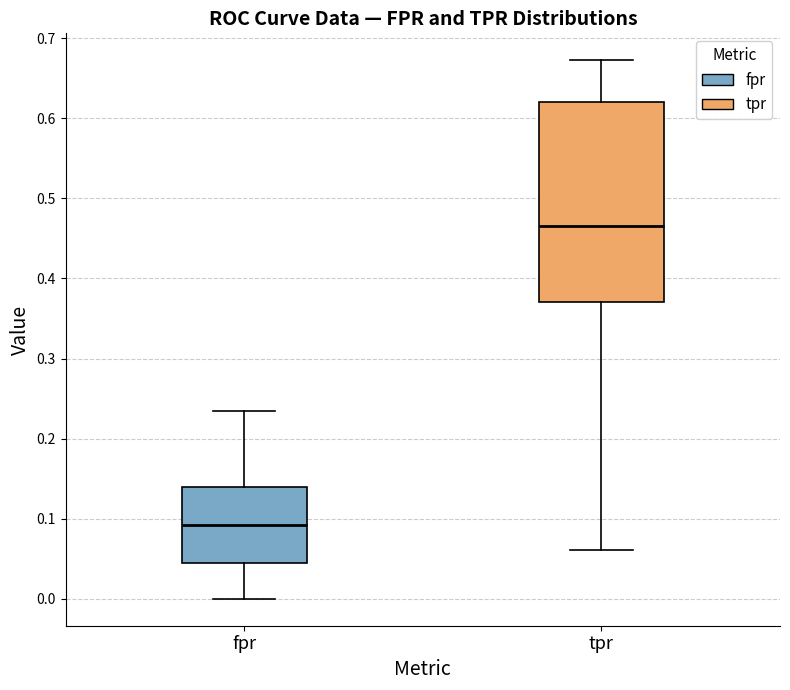

Reading left to right, read every box against the y-axis: the position of its median line, the range the box covers, and the ends of its whiskers. The values are not printed on the chart, so give them approximately, as read against the axis.

fpr: median 0.09, box 0.04 to 0.14, whiskers 0.00 to 0.23
tpr: median 0.47, box 0.37 to 0.62, whiskers 0.06 to 0.67